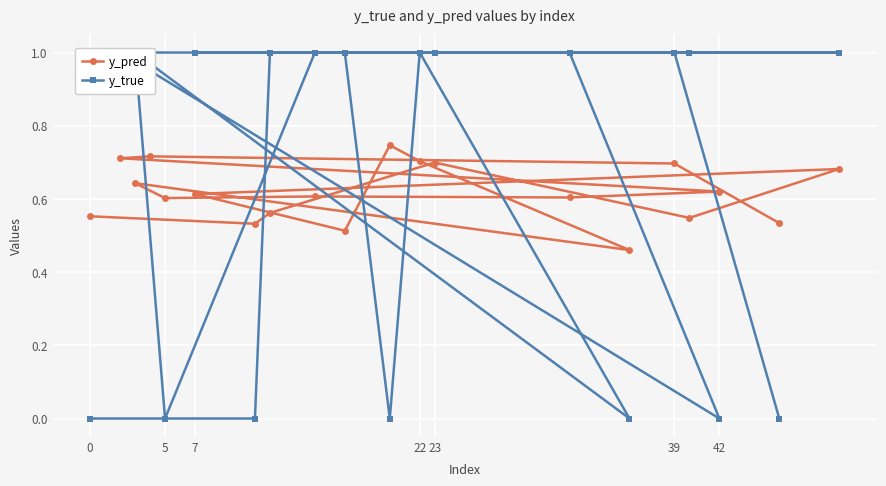

What is the difference between the maximum and minimum values in the y_true series?

1.0